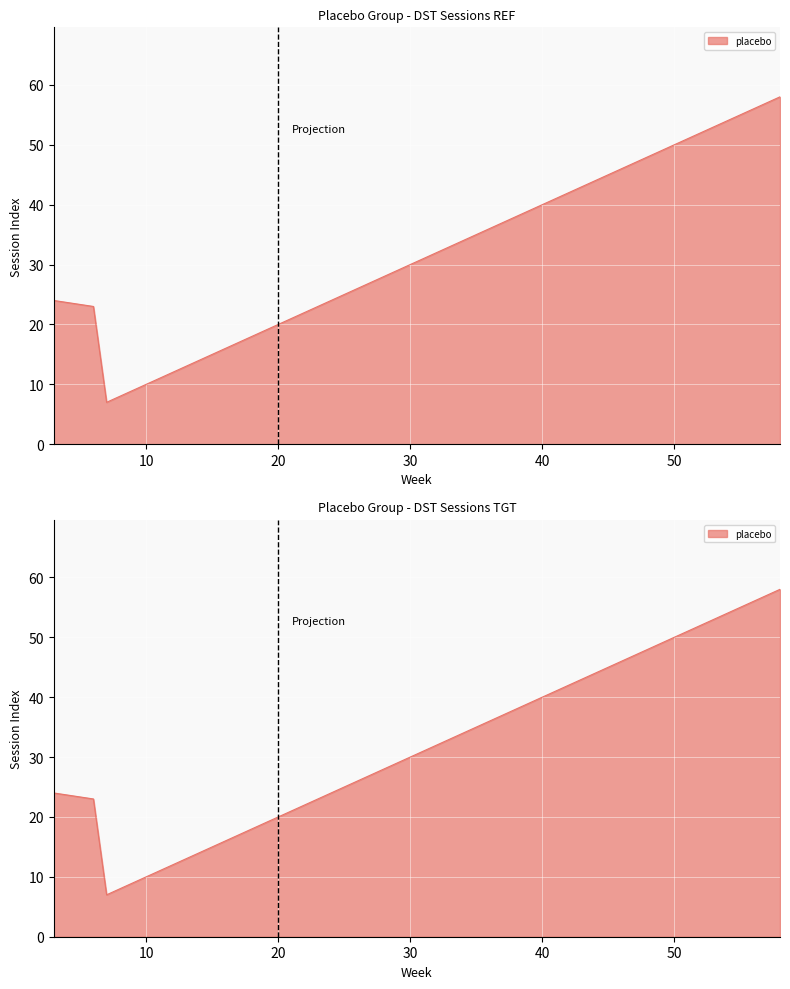

What is the difference between the maximum and minimum values?

51